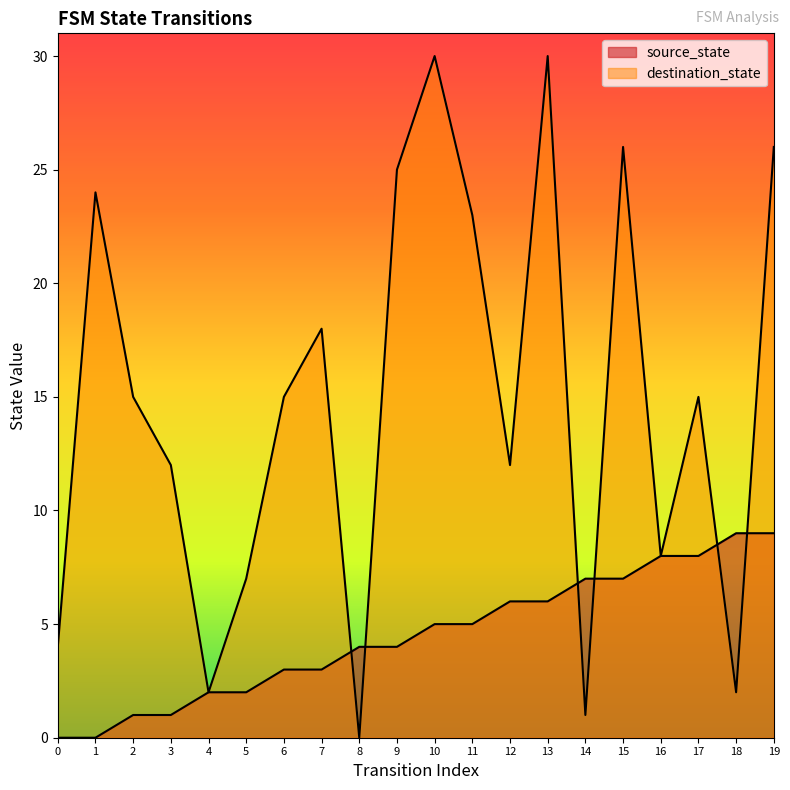

What value does the source_state series have at 4?

2